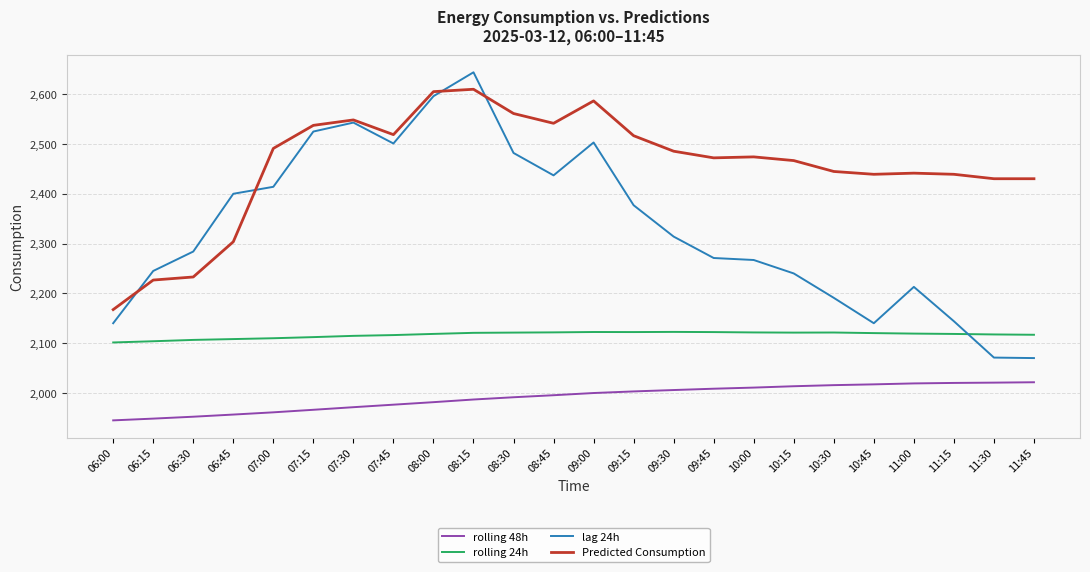

At 07:00, list the series in order from largest to smallest.

Predicted Consumption, lag 24h, rolling 24h, rolling 48h